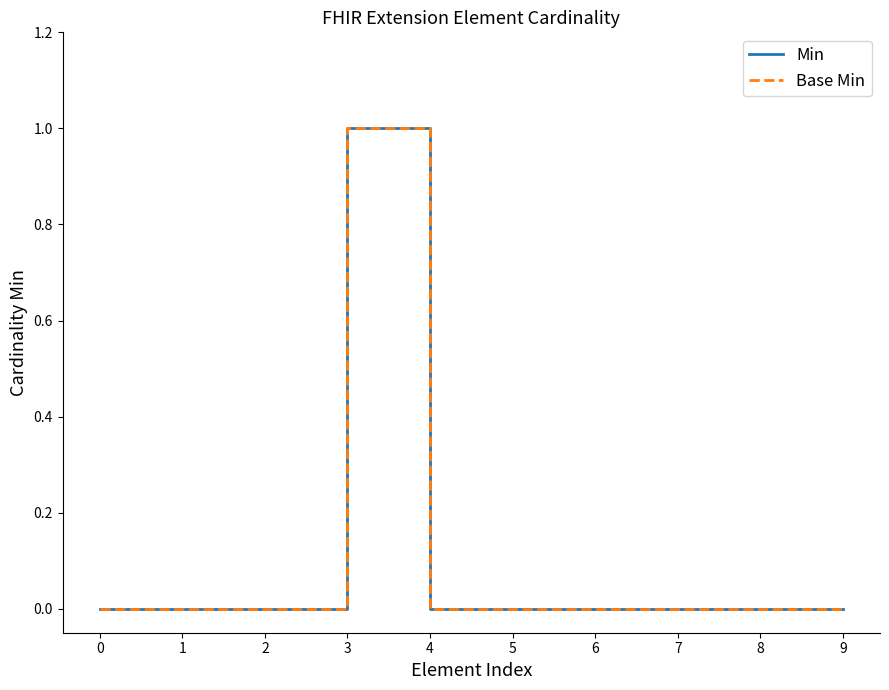

At which category is the sum across all series the highest?

3